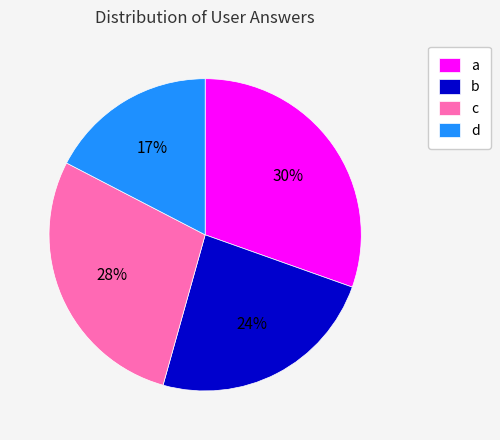

How many slices are in this pie chart?

4